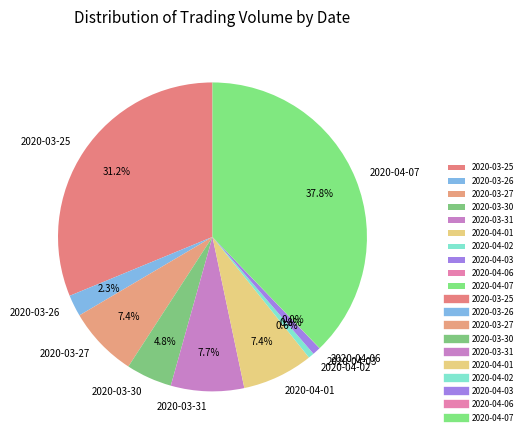

To the nearest percent, what portion does 2020-03-26 represent?

2%